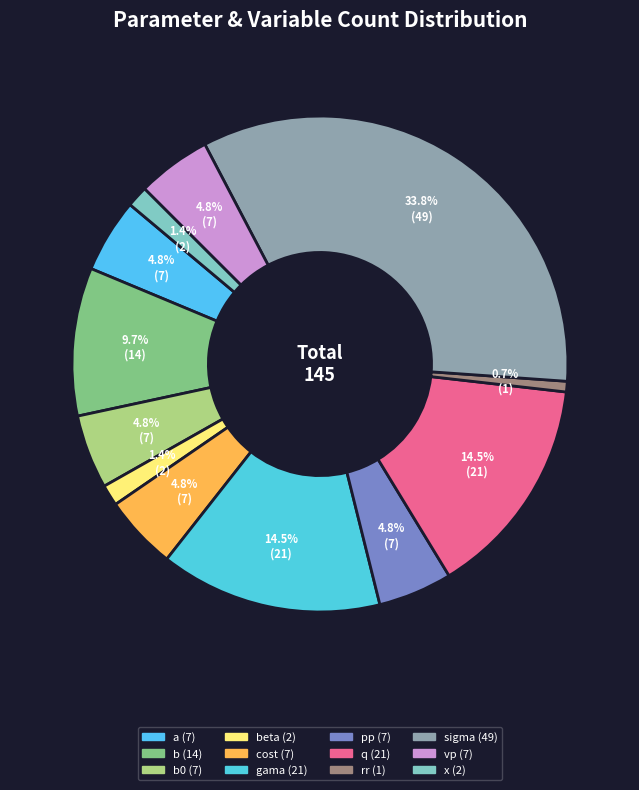

How many segments does this pie chart have?

12